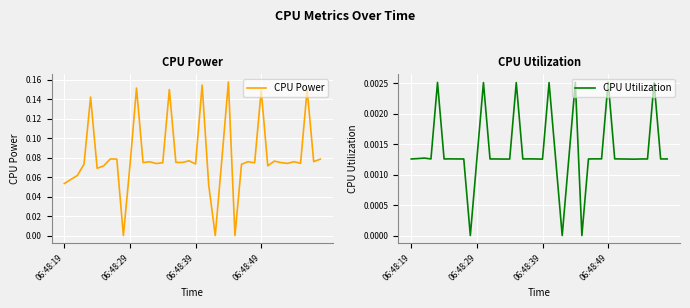

Reading left to right, list all the values displayed in this chart.

CPU Power: 0.1	0.1	0.1	0.1	0.1	0.1	0.1	0.1	0.1	0.0	0.1	0.2	0.1	0.1	0.1	0.1	0.1	0.1	0.1	0.1	0.1	0.2	0.1	0.0	0.1	0.2	0.0	0.1	0.1	0.1	0.1	0.1	0.1	0.1	0.1	0.1	0.1	0.2	0.1	0.1
CPU Utilization: 0.0	0.0	0.0	0.0	0.0	0.0	0.0	0.0	0.0	0.0	0.0	0.0	0.0	0.0	0.0	0.0	0.0	0.0	0.0	0.0	0.0	0.0	0.0	0.0	0.0	0.0	0.0	0.0	0.0	0.0	0.0	0.0	0.0	0.0	0.0	0.0	0.0	0.0	0.0	0.0